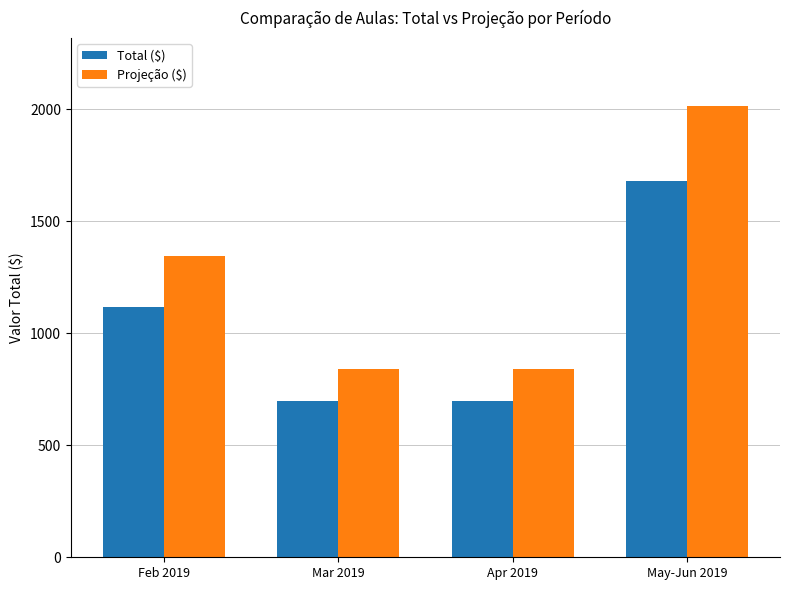

Which category has the highest value across all series?

May-Jun 2019